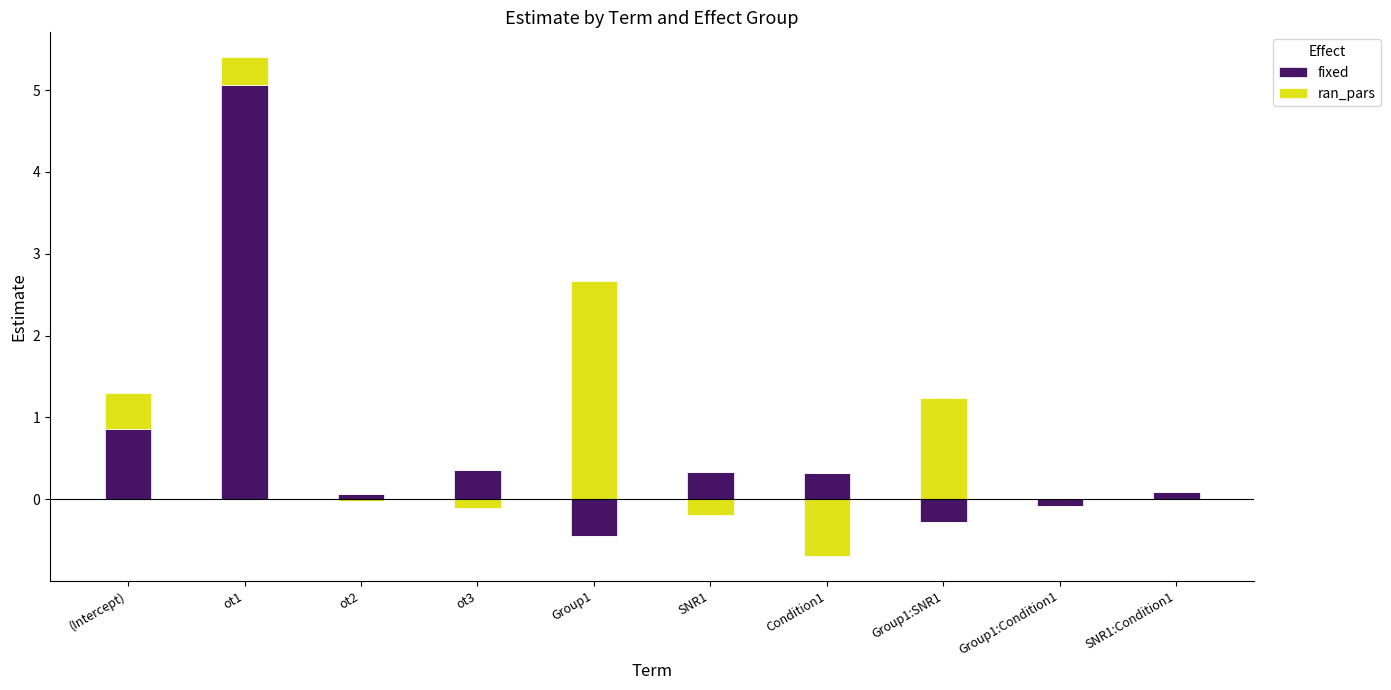

At how many categories does at least one series exceed 2?

2